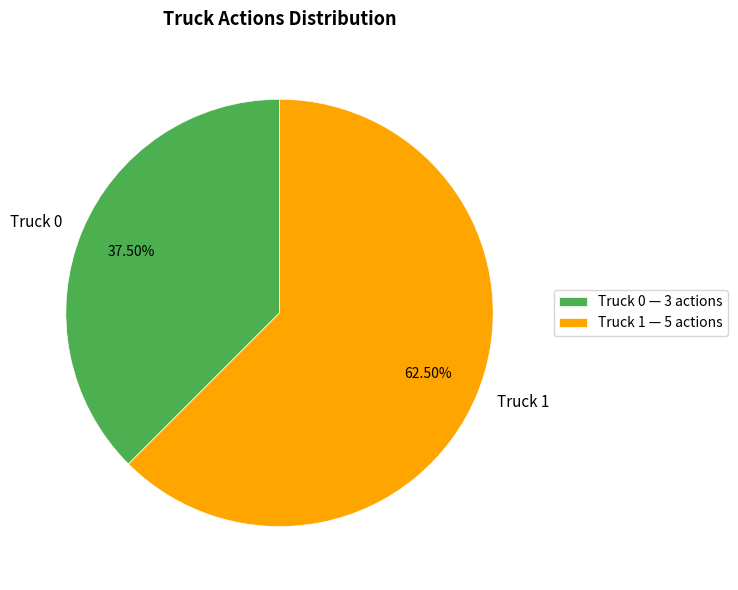

To the nearest percent, what is the combined percentage of Truck 1 and Truck 0?

100%